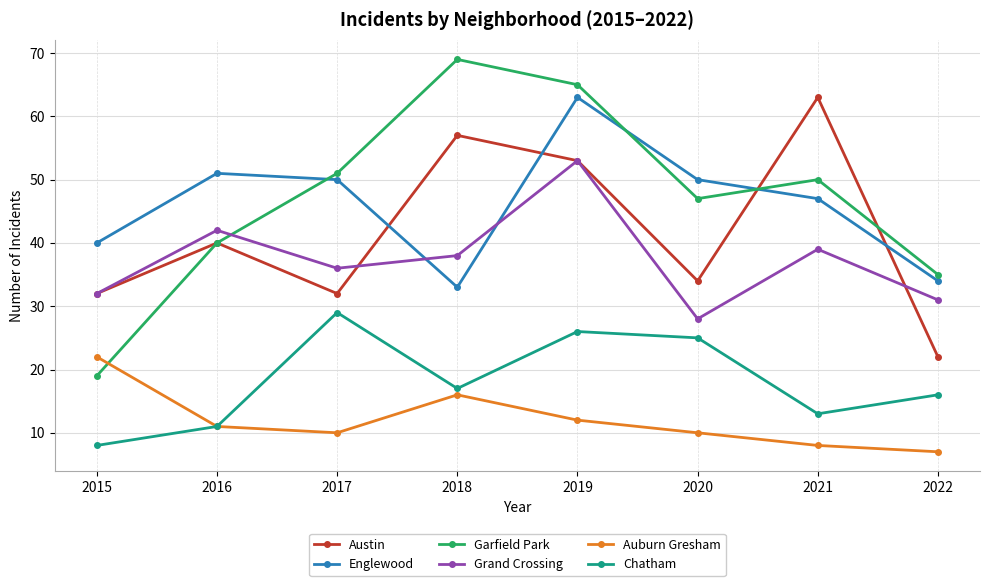

What is the highest value of the Grand Crossing series?

53